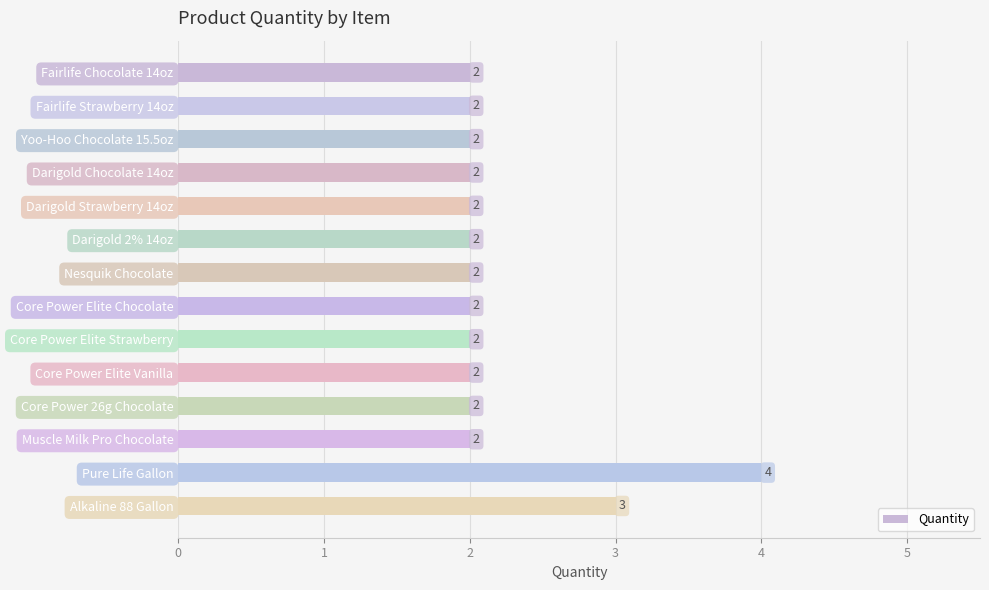

What is the maximum value shown in the chart?

4